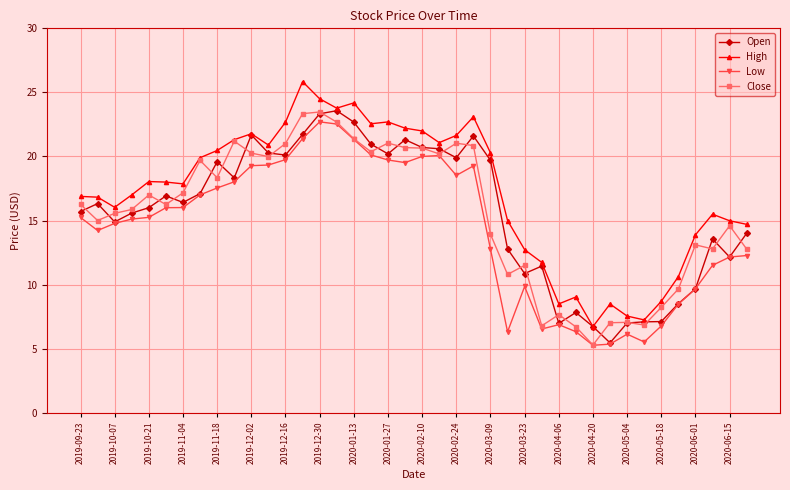

What is the smallest value displayed?

5.3